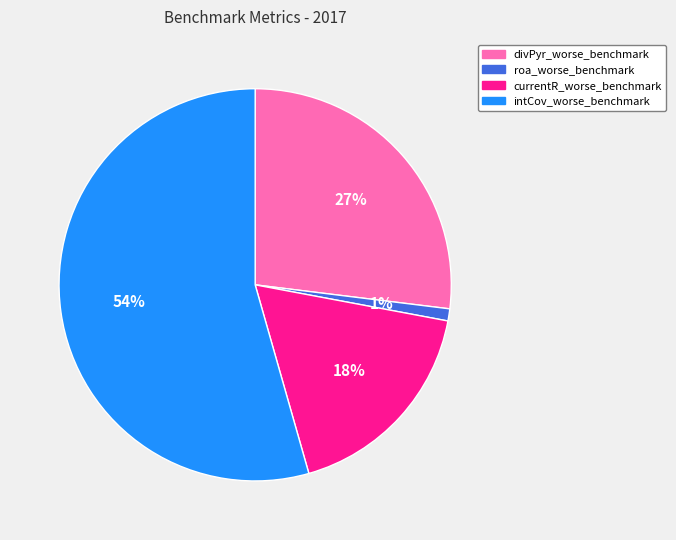

What percentage is the roa_worse_benchmark slice, to the nearest percent?

1%